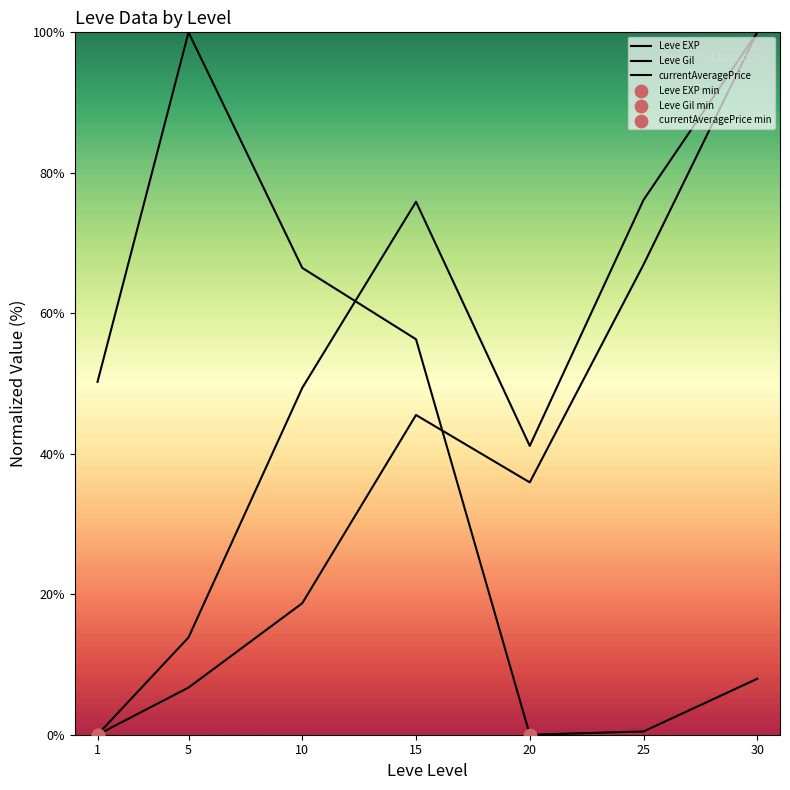

Which series has the largest total across all categories?

Leve Gil